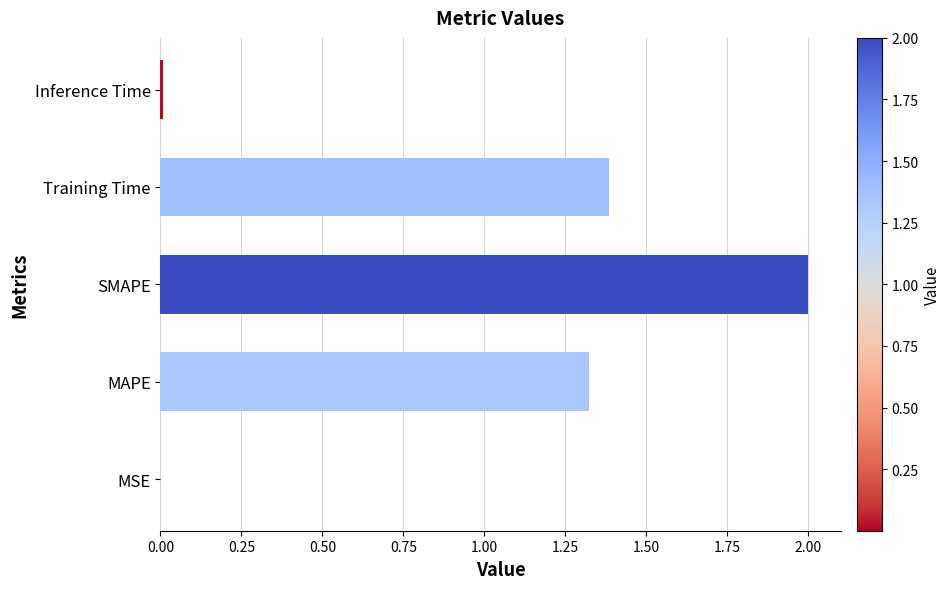

At which label is the value closest to 1?

MAPE